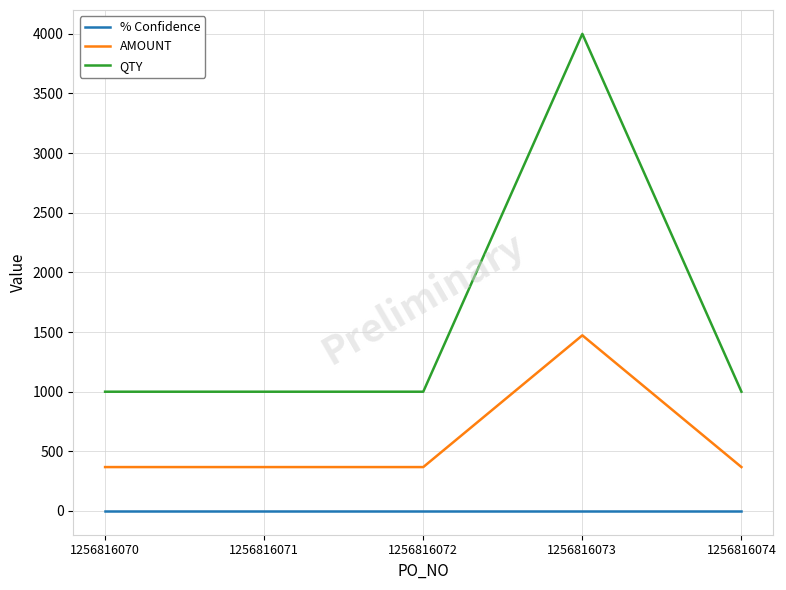

Rank the series by their average value, from lowest to highest.

% Confidence, AMOUNT, QTY